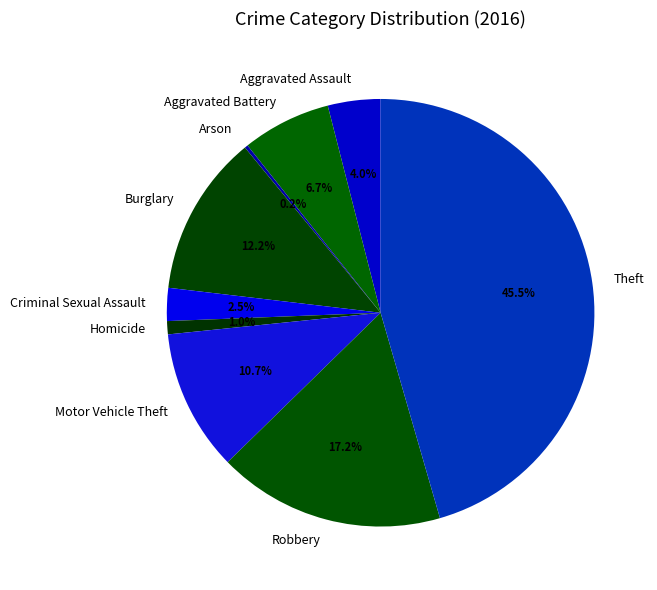

Does any single category account for the majority?

No